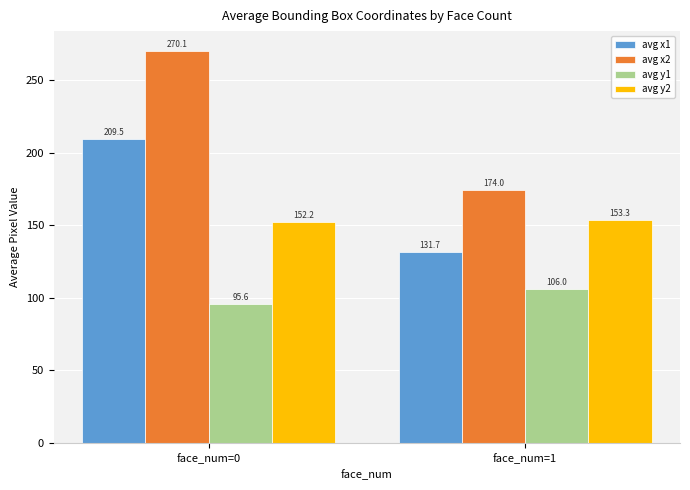

Rank the categories by avg y1 value from highest to lowest.

face_num=1, face_num=0